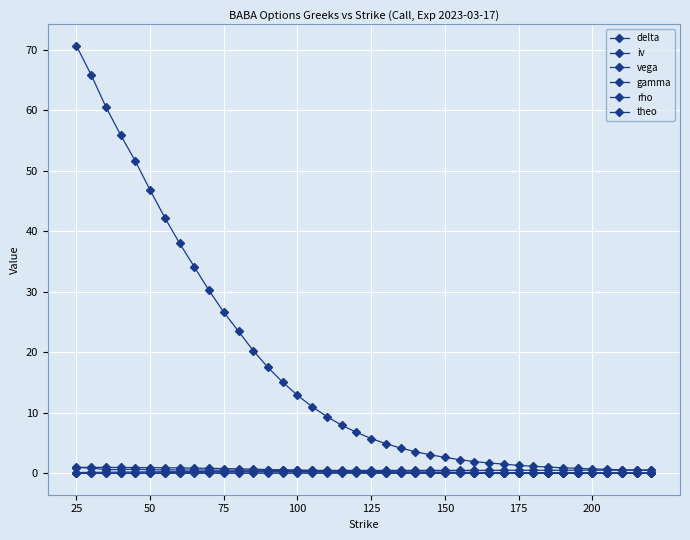

What is the greatest value displayed?

70.7